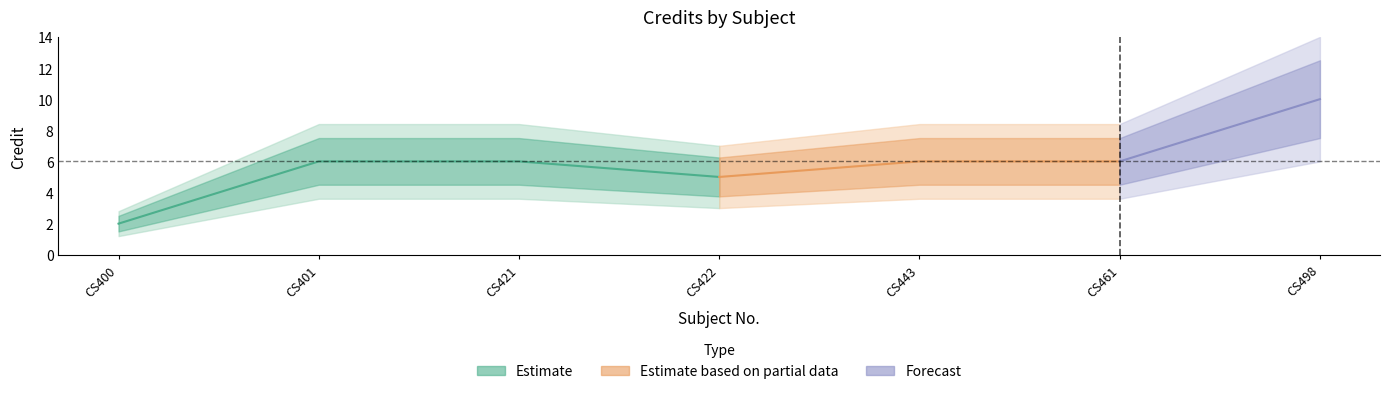

What is the sum of all values?

41